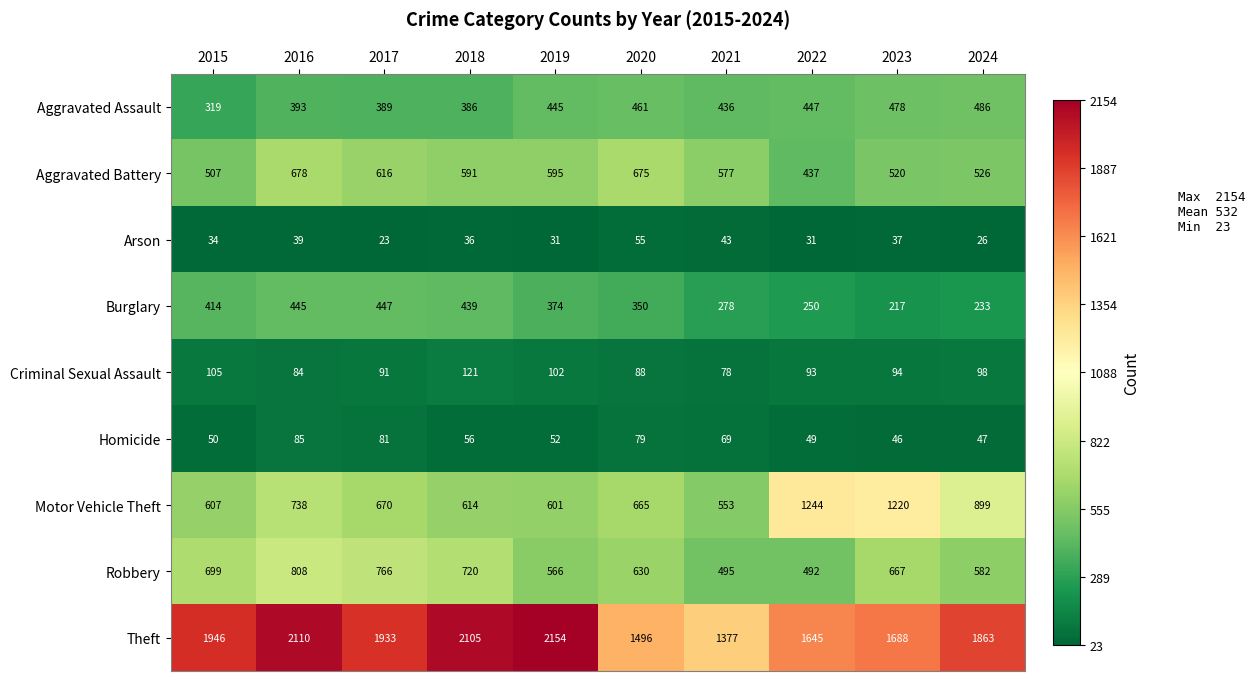

List the series in order of their peak value, highest first.

Theft, Motor Vehicle Theft, Robbery, Aggravated Battery, Aggravated Assault, Burglary, Criminal Sexual Assault, Homicide, Arson